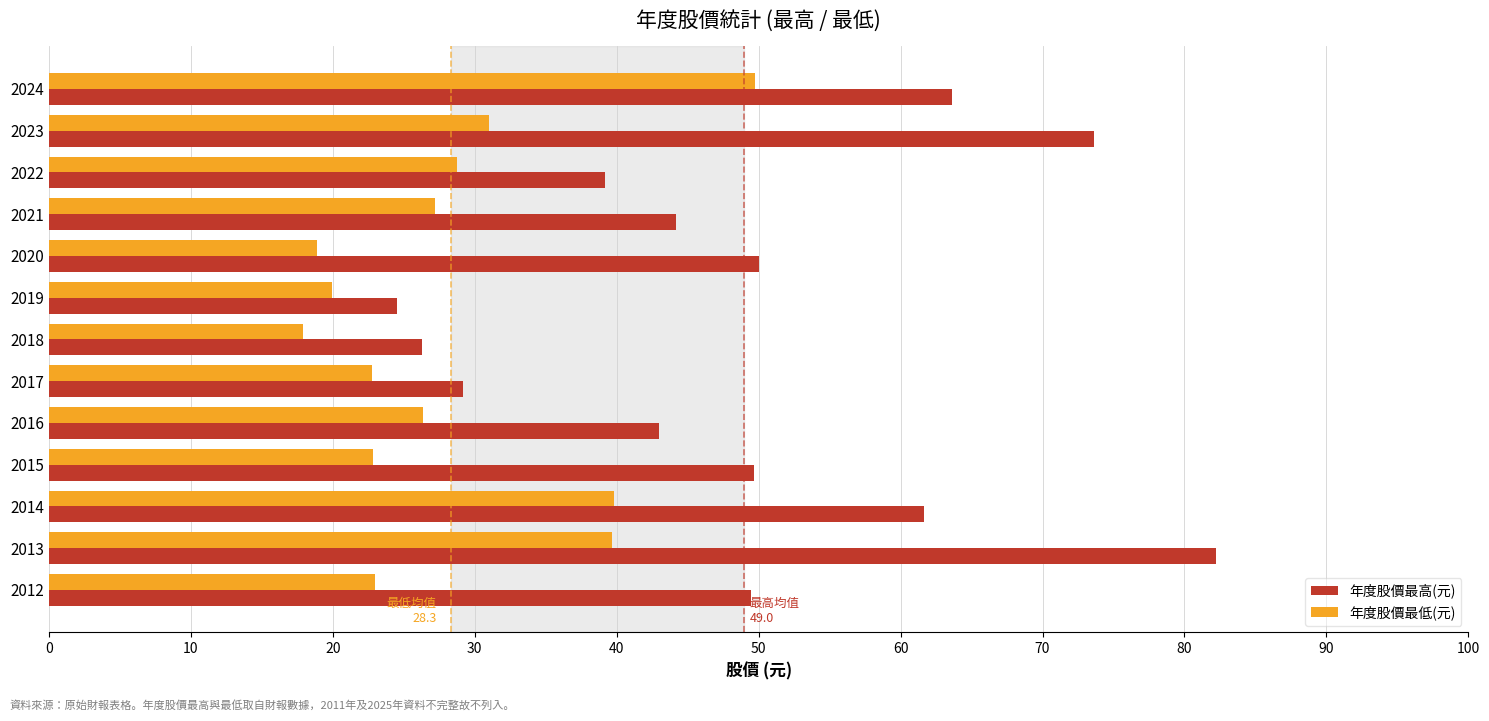

List the series in order of their overall mean, lowest first.

年度股價最低(元), 年度股價最高(元)